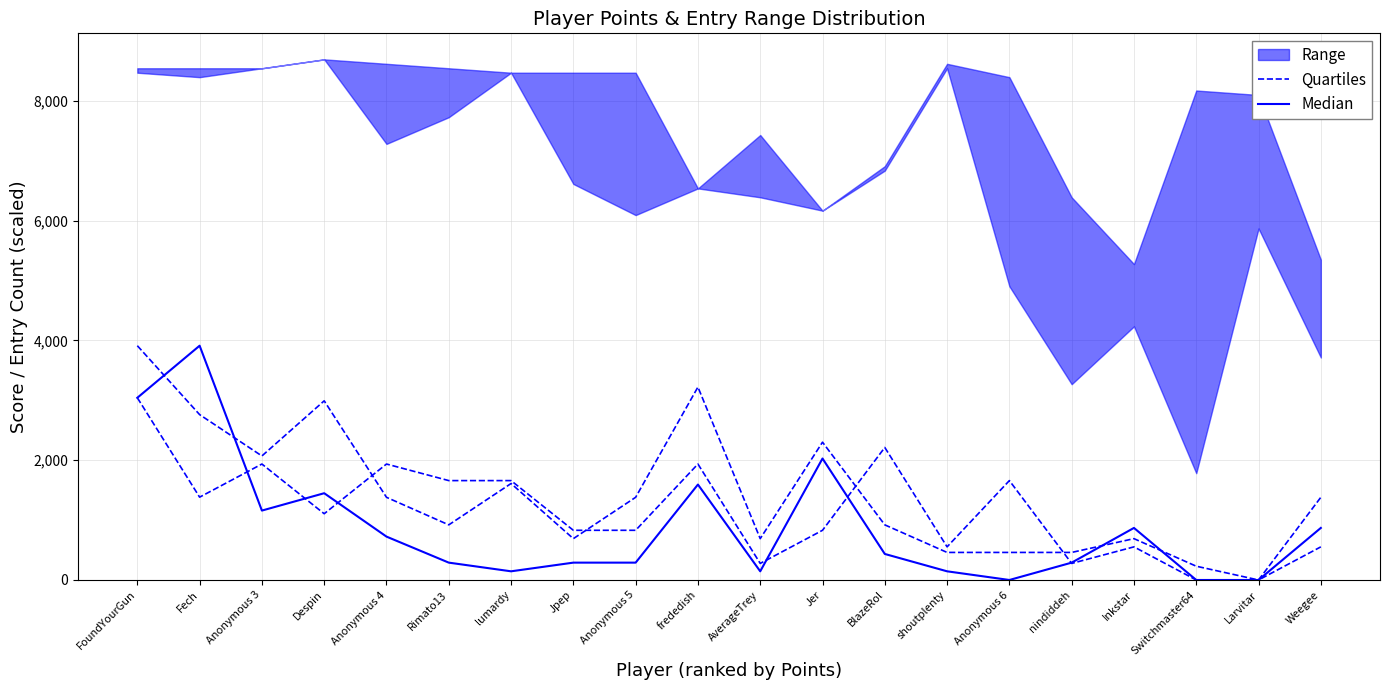

True or false: Quartiles and Median cross at least once.

True